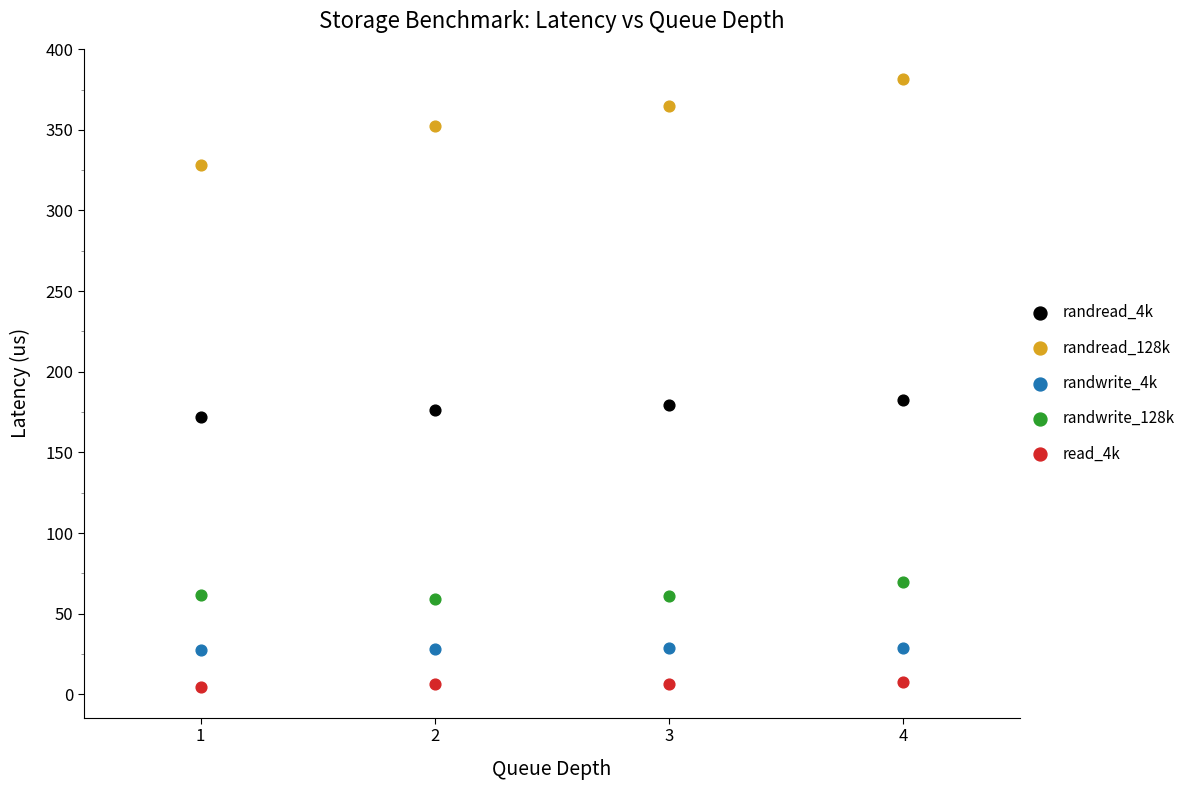

Which series contains the lowest Y value?

read_4k